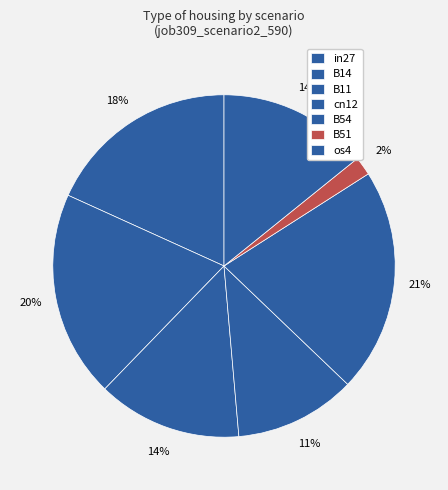

To the nearest percent, what percentage of the pie is B51?

2%